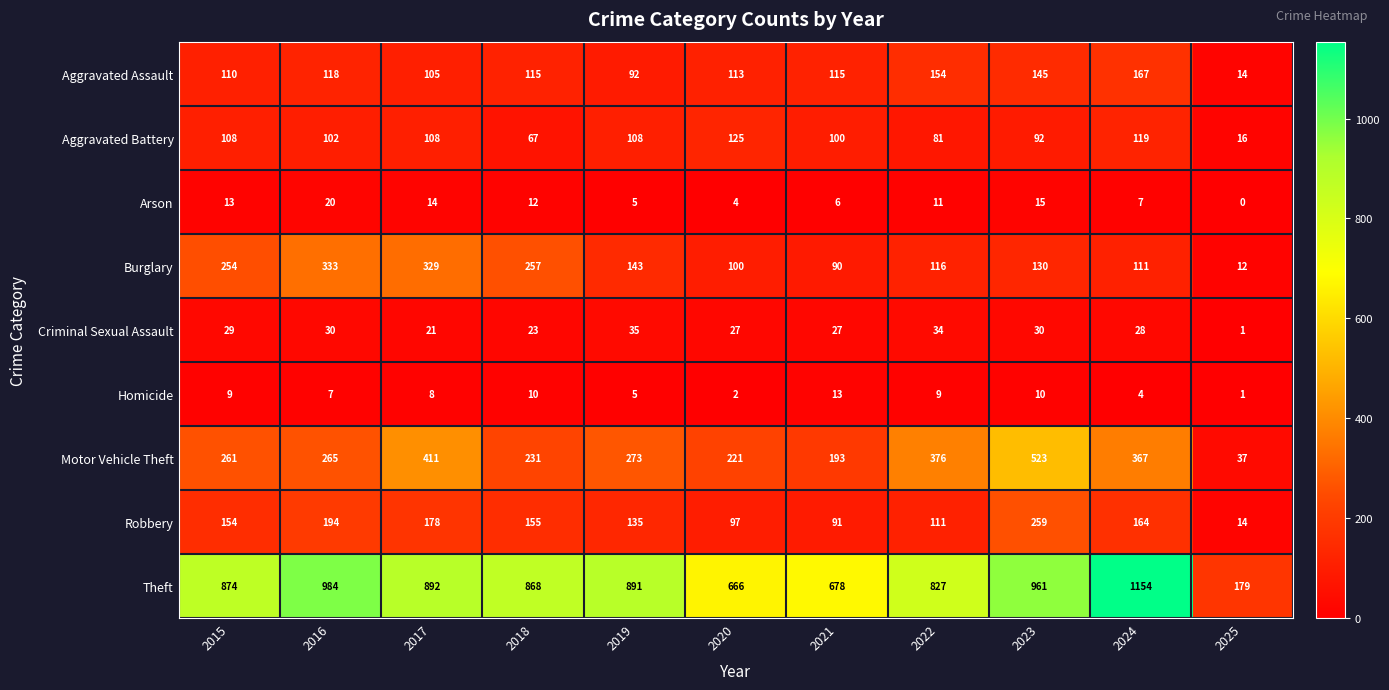

Is it true that Aggravated Battery equals 154 at 2016?

False